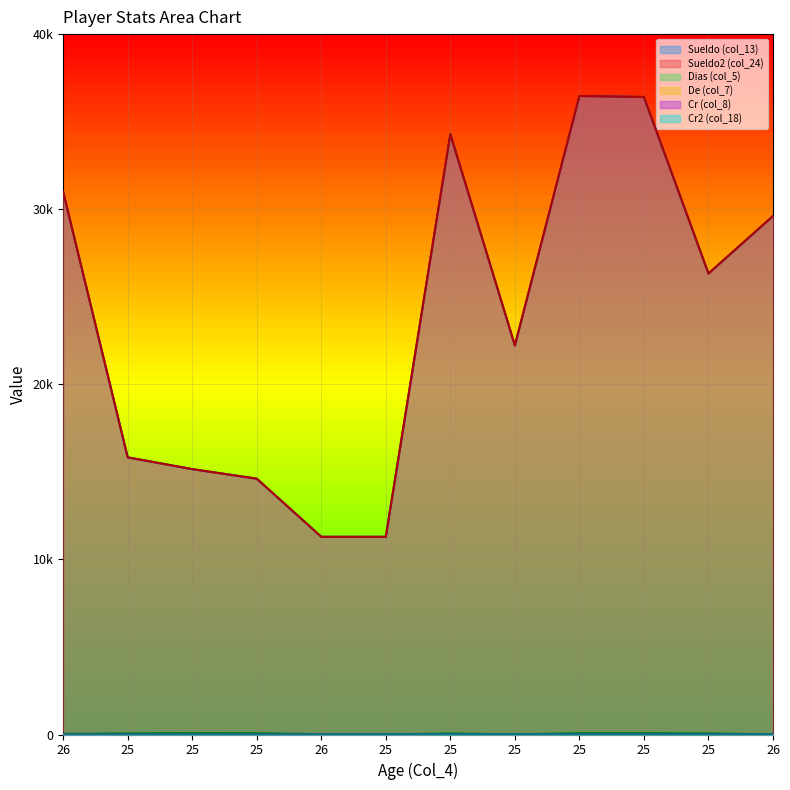

Does the chart display data point markers on the line(s)?

No